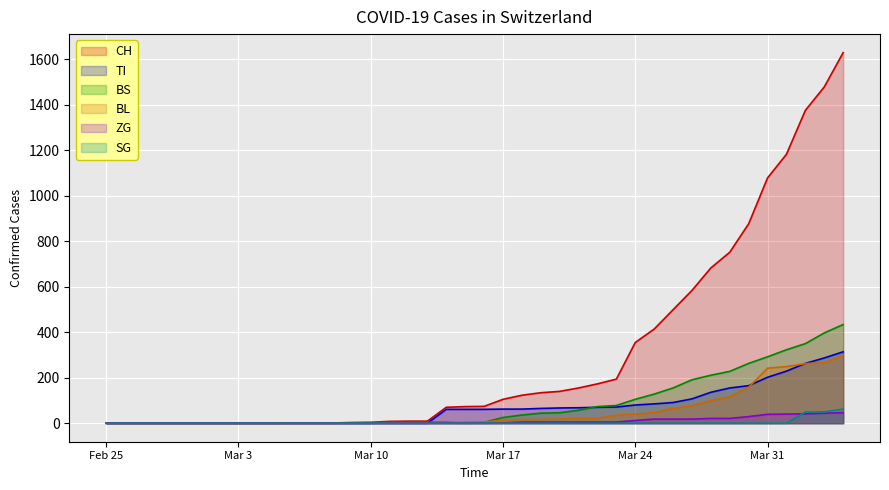

What is the maximum value for CH?

1630